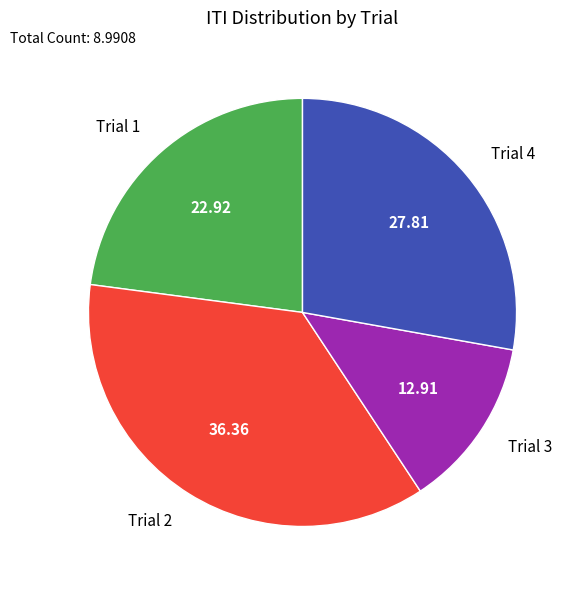

Combined, do Trial 3 and Trial 1 account for over 50%?

No